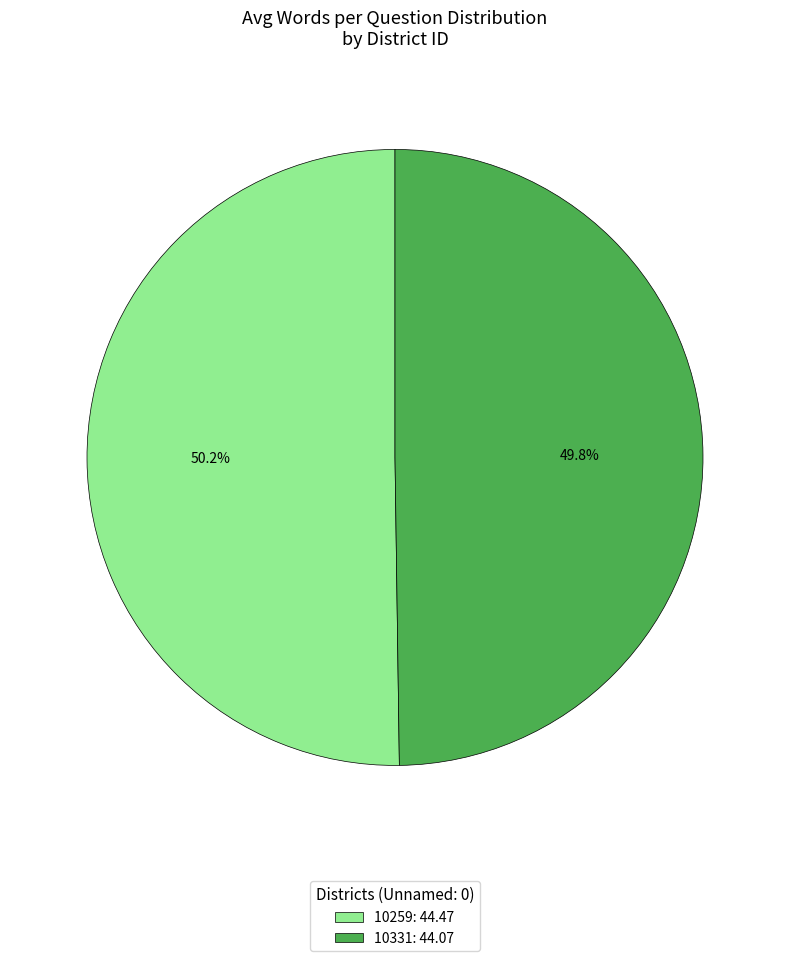

Is there a majority slice in this chart?

Yes